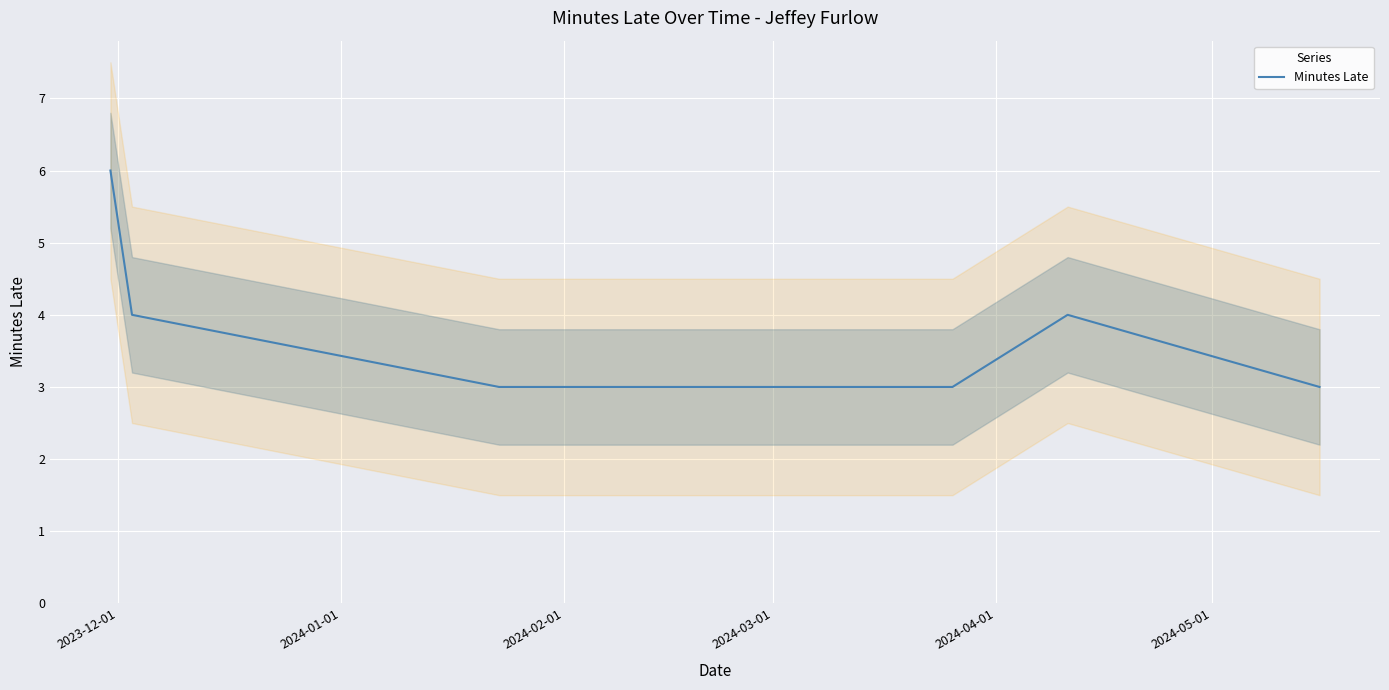

What is the sum of all values?

23